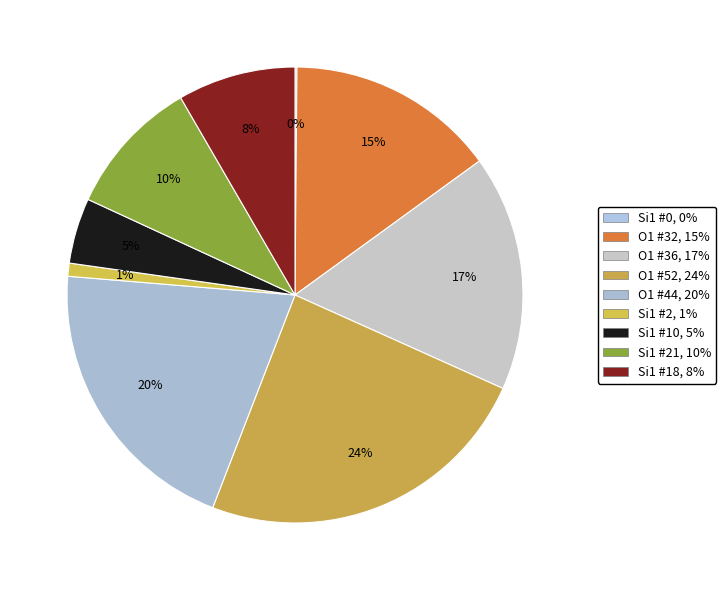

To the nearest percent, what is the average slice percentage?

11%